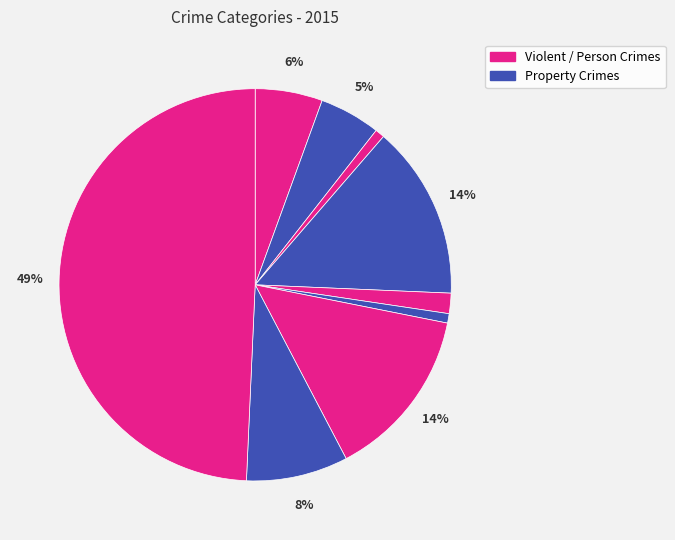

How many slices are in this pie chart?

9